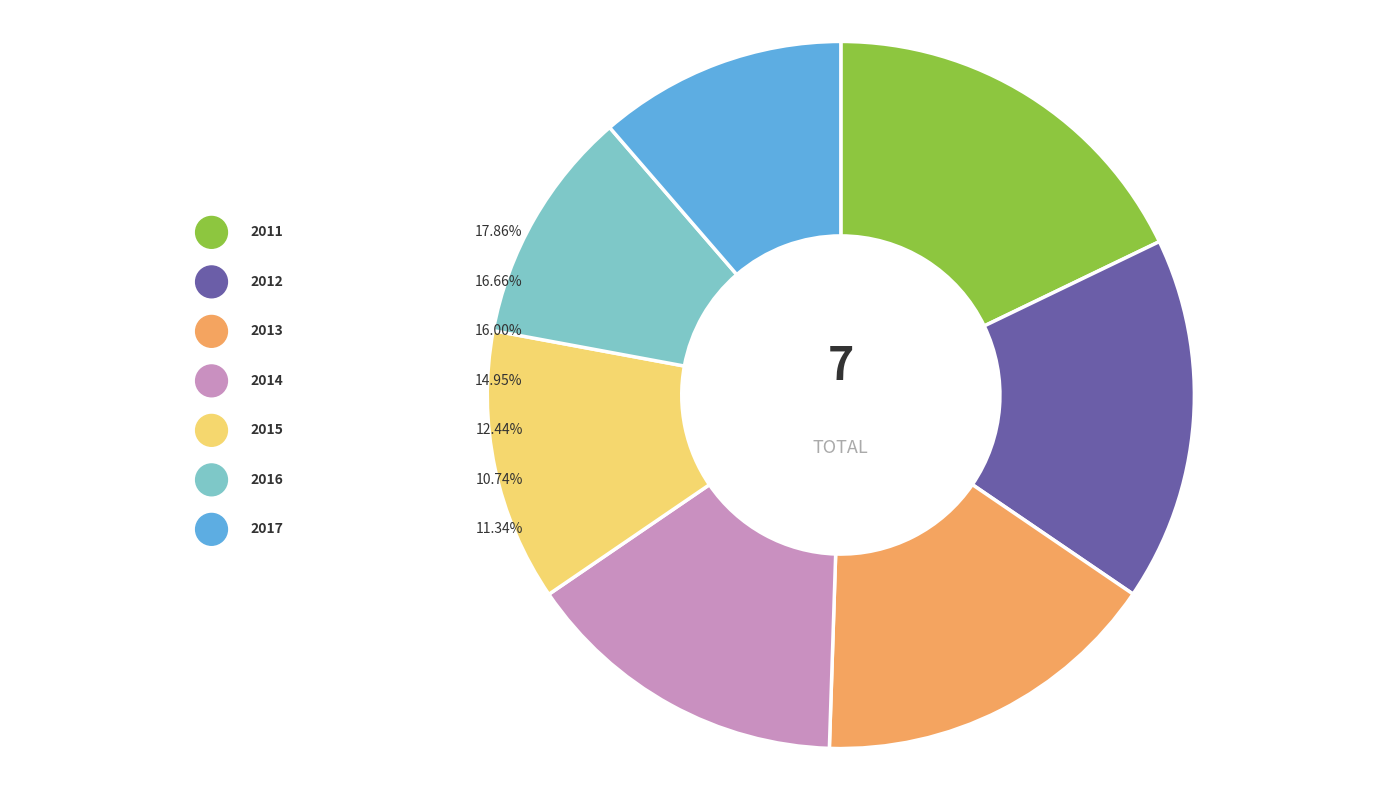

To the nearest percent, what is the difference between the largest and smallest slice percentages?

7%